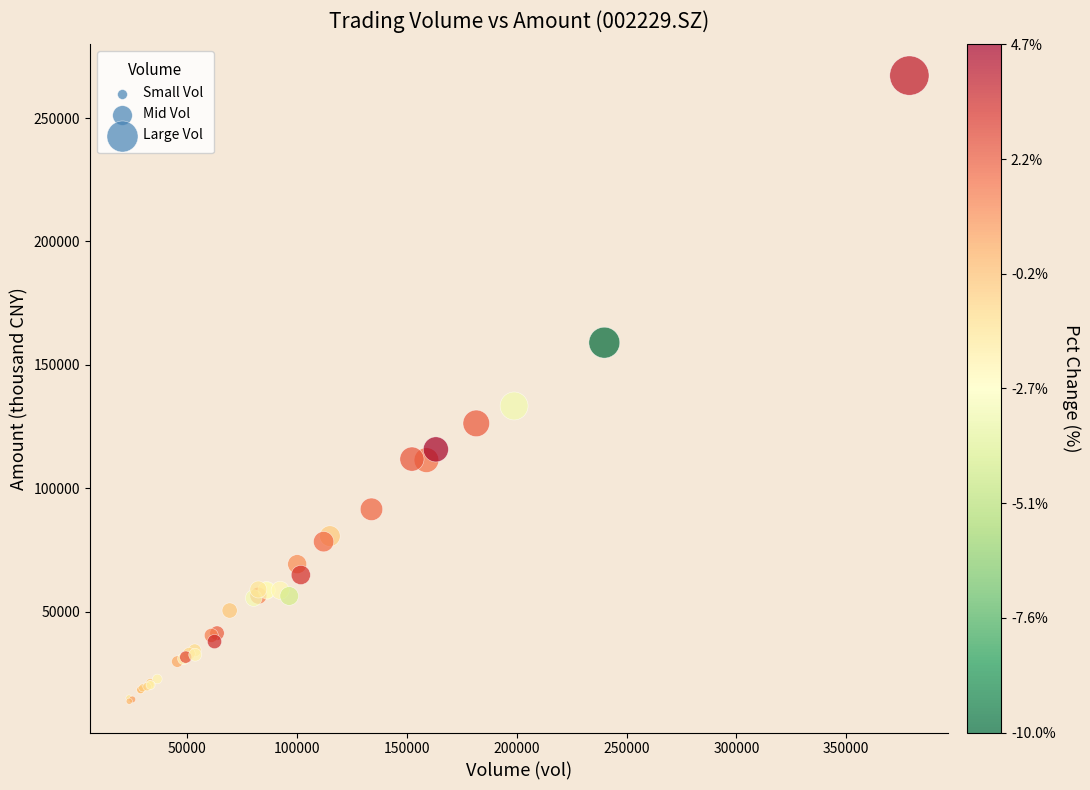

What Y value in the scatter plot is closest to 140486?

133373.3